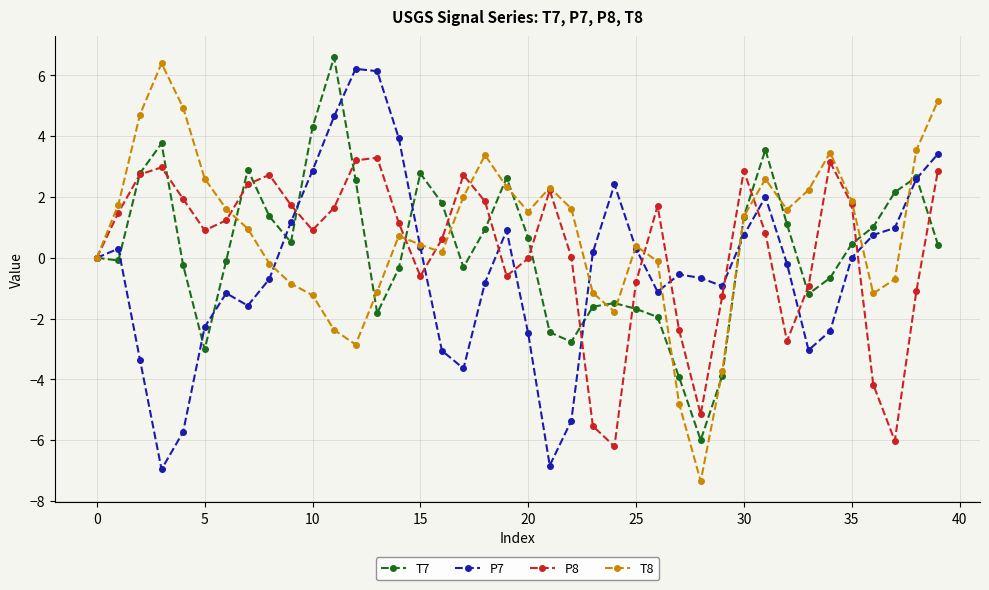

What is the value of the T7 point at the 10th from the left?

0.5